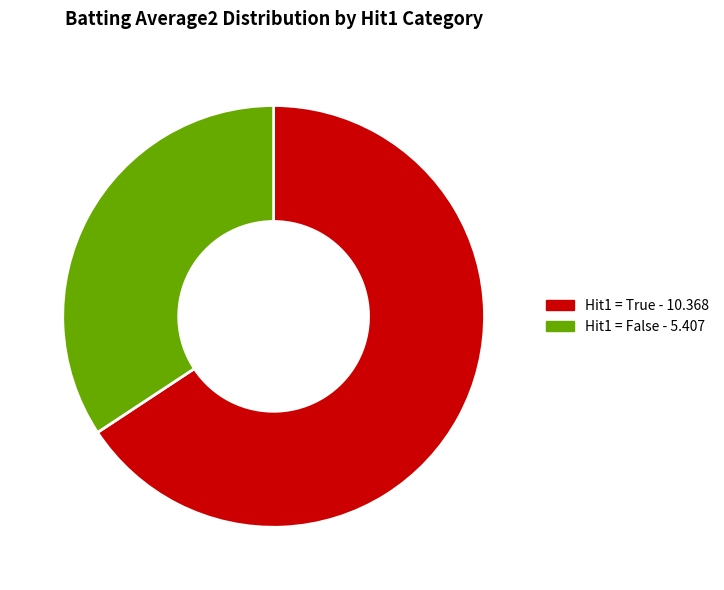

Is there a majority slice in this chart?

Yes